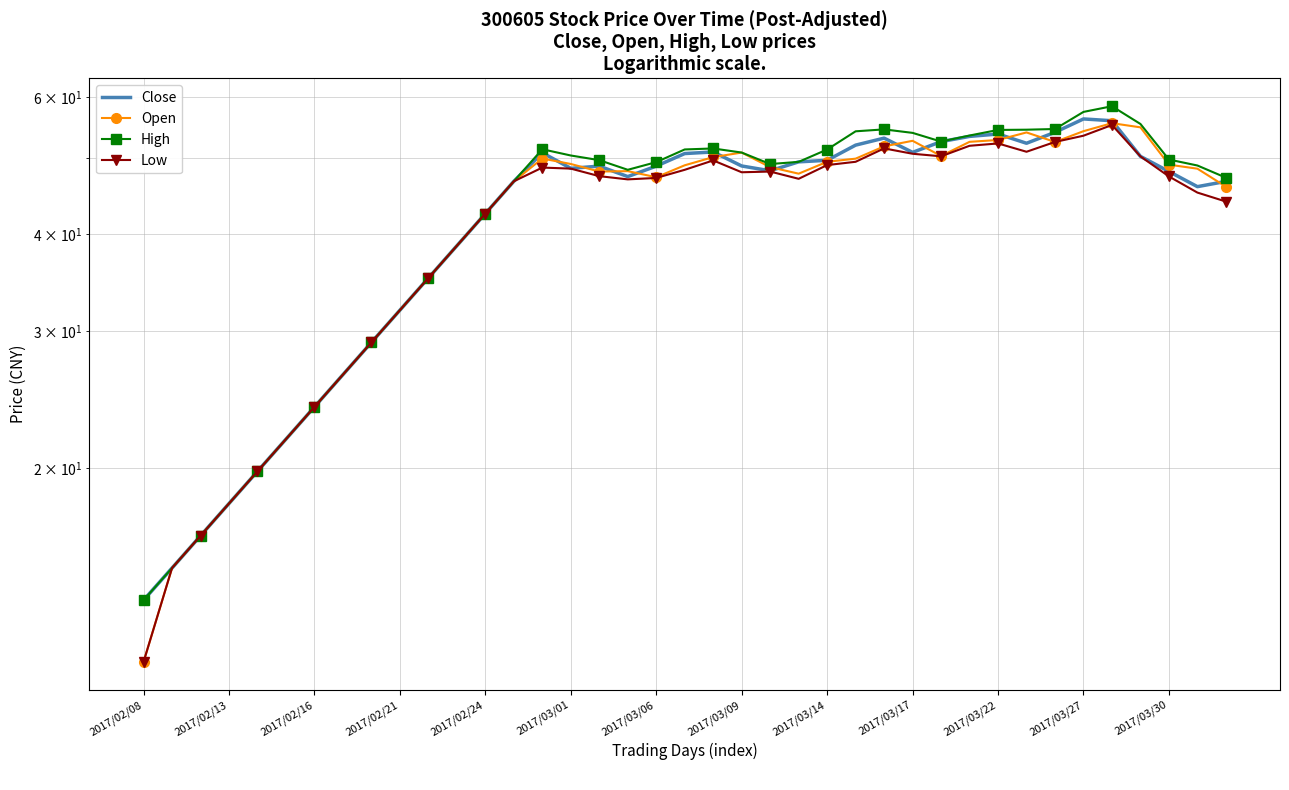

Reading left to right, what are all the values shown in this chart?

Close: 13.5	14.9	16.4	18.0	19.8	21.8	24.0	26.4	29.0	31.9	35.1	38.6	42.5	46.7	50.9	48.6	48.9	47.4	48.9	50.7	51.0	48.9	48.2	49.5	49.7	52.0	53.1	50.9	52.5	53.4	53.8	52.3	54.0	56.2	55.9	50.3	48.1	46.0	46.7
Open: 11.3	14.9	16.4	18.0	19.8	21.8	24.0	26.4	29.0	31.9	35.1	38.6	42.5	46.7	50.0	49.2	48.1	48.2	47.3	49.0	50.2	50.9	48.7	47.8	49.5	50.0	51.8	52.7	50.4	52.5	52.8	54.0	52.5	54.2	55.5	54.8	49.1	48.5	46.0
High: 13.5	14.9	16.4	18.0	19.8	21.8	24.0	26.4	29.0	31.9	35.1	38.6	42.5	46.7	51.4	50.4	49.8	48.4	49.5	51.4	51.5	50.9	49.2	49.5	51.3	54.2	54.5	53.9	52.6	53.5	54.4	54.4	54.5	57.4	58.4	55.4	49.8	49.0	47.2
Low: 11.3	14.9	16.4	18.0	19.8	21.8	24.0	26.4	29.0	31.9	35.1	38.6	42.5	46.7	48.7	48.5	47.5	47.0	47.2	48.4	49.7	48.0	48.1	47.1	49.0	49.5	51.5	50.7	50.3	51.9	52.3	51.0	52.5	53.5	55.2	50.3	47.4	45.2	44.0